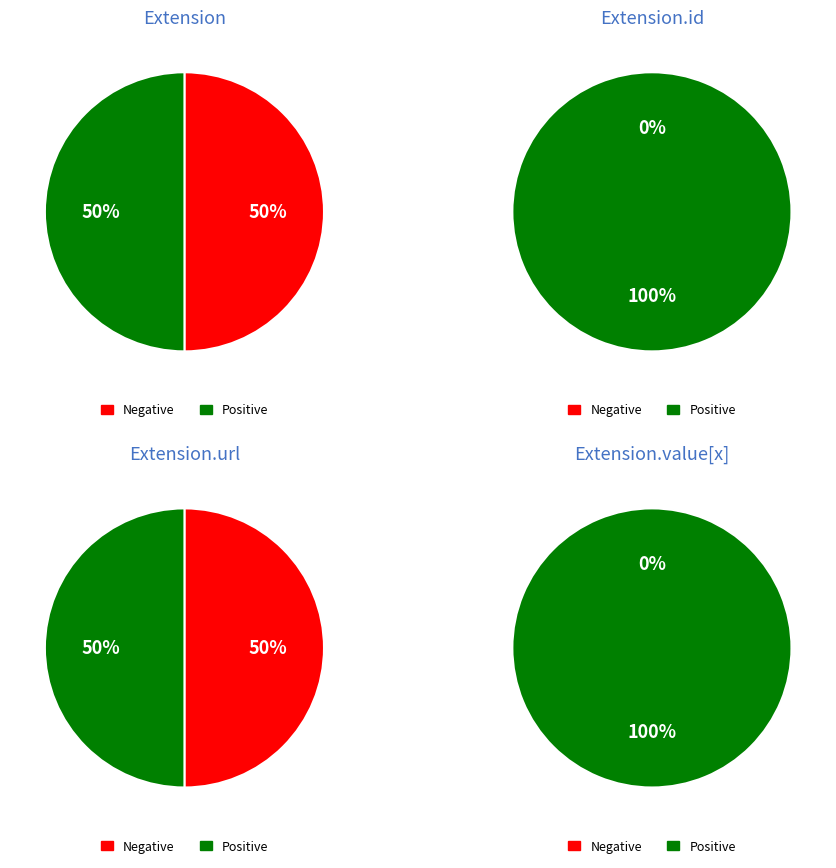

Does 1 represent more than half of the total?

No